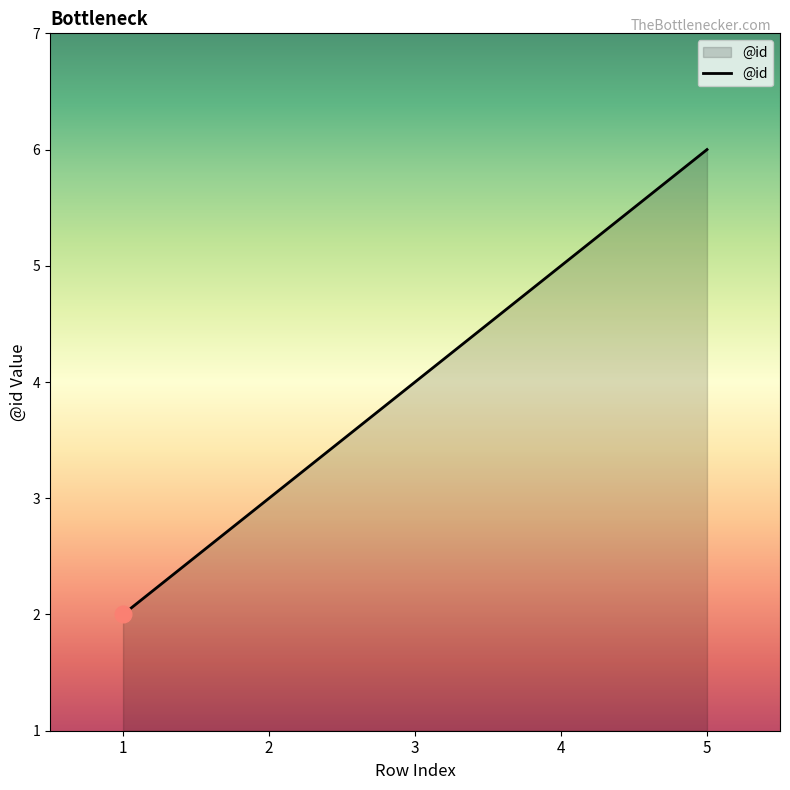

Which category has the highest value across all series?

5